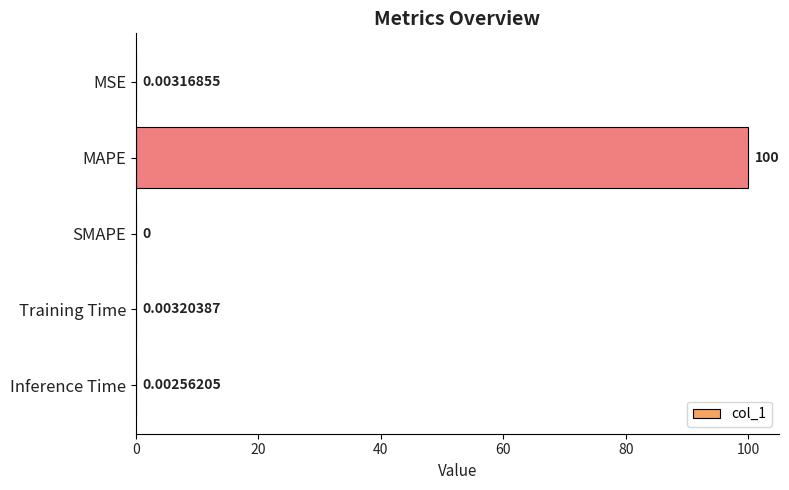

Where is the data nearest to the value 50?

Training Time